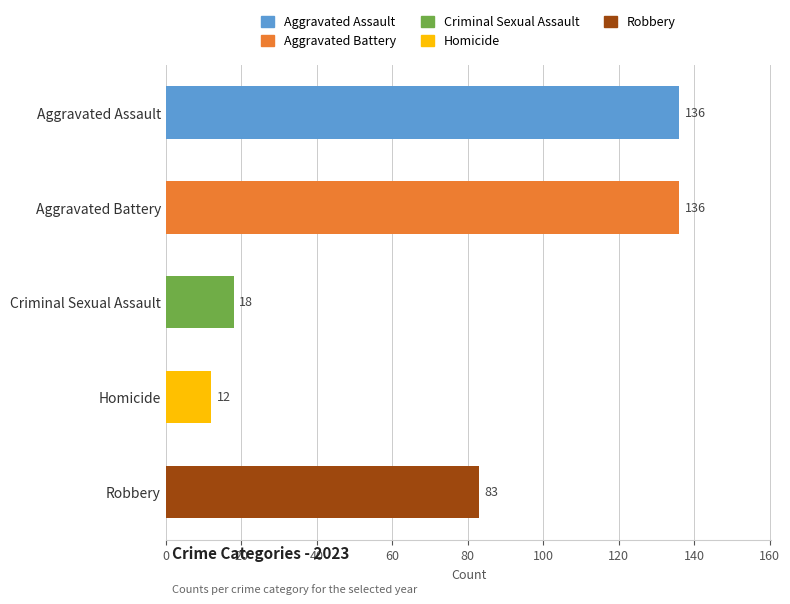

The value at Robbery is 83. True or false?

True